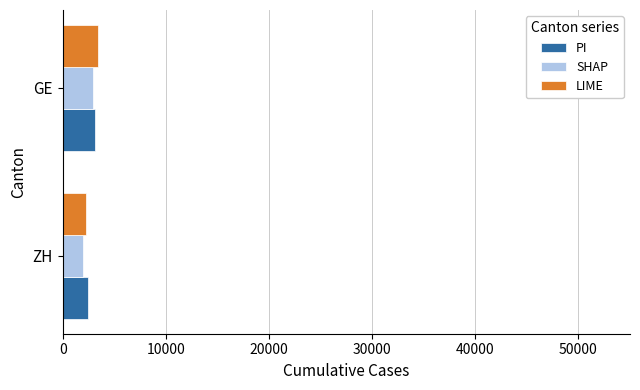

Read the SHAP value at GE.

2958